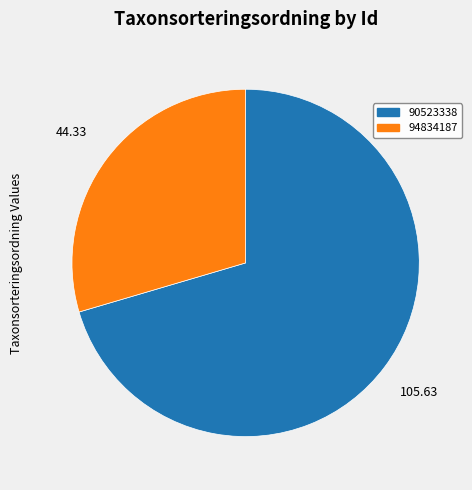

Is it true that 94834187 is 17% of the pie?

False